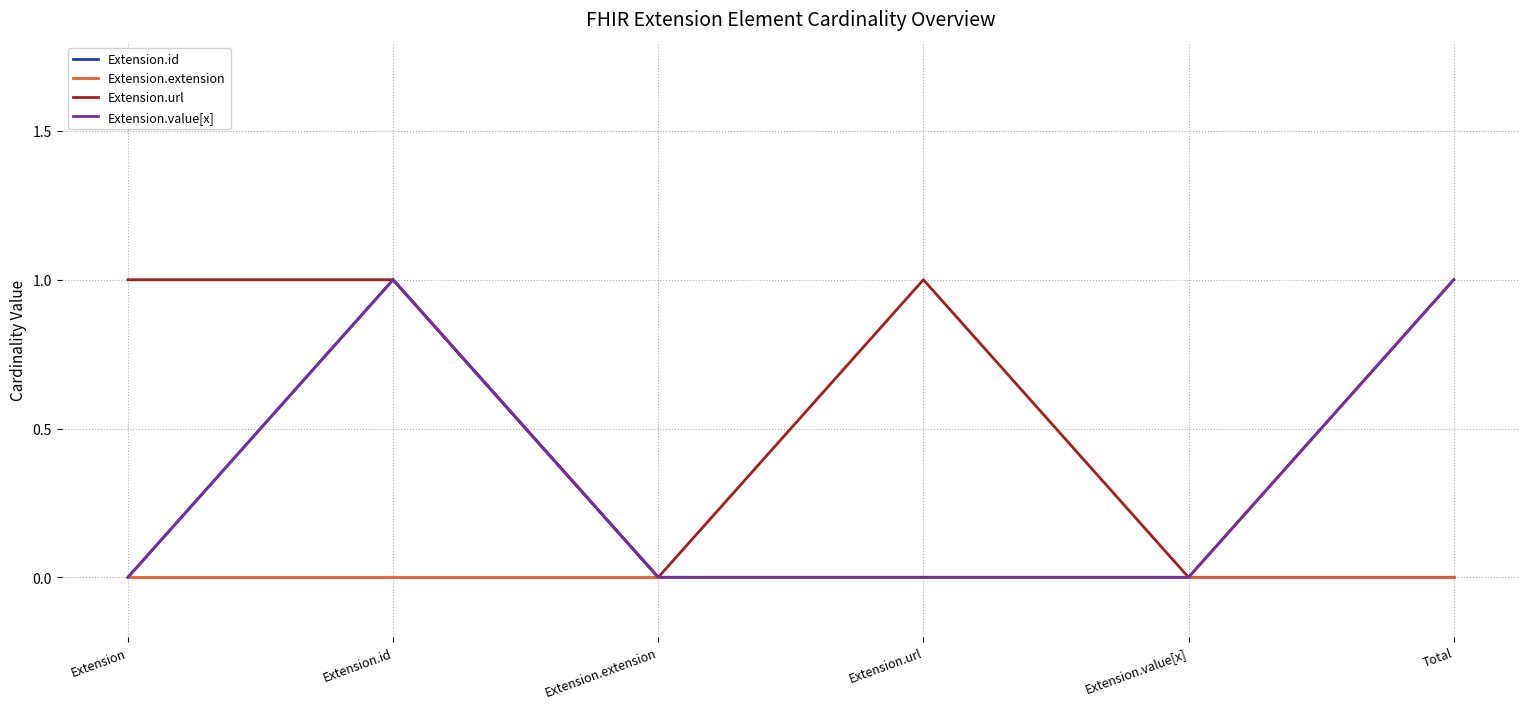

At which category is the sum across all series the highest?

Extension.id